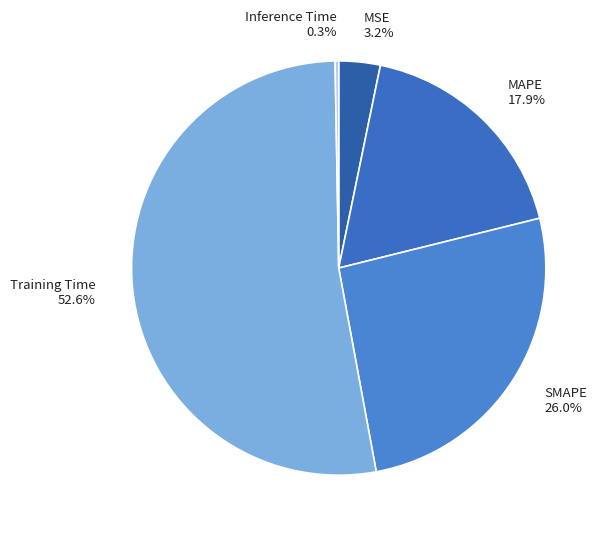

Is it true that SMAPE is 39% of the pie?

False